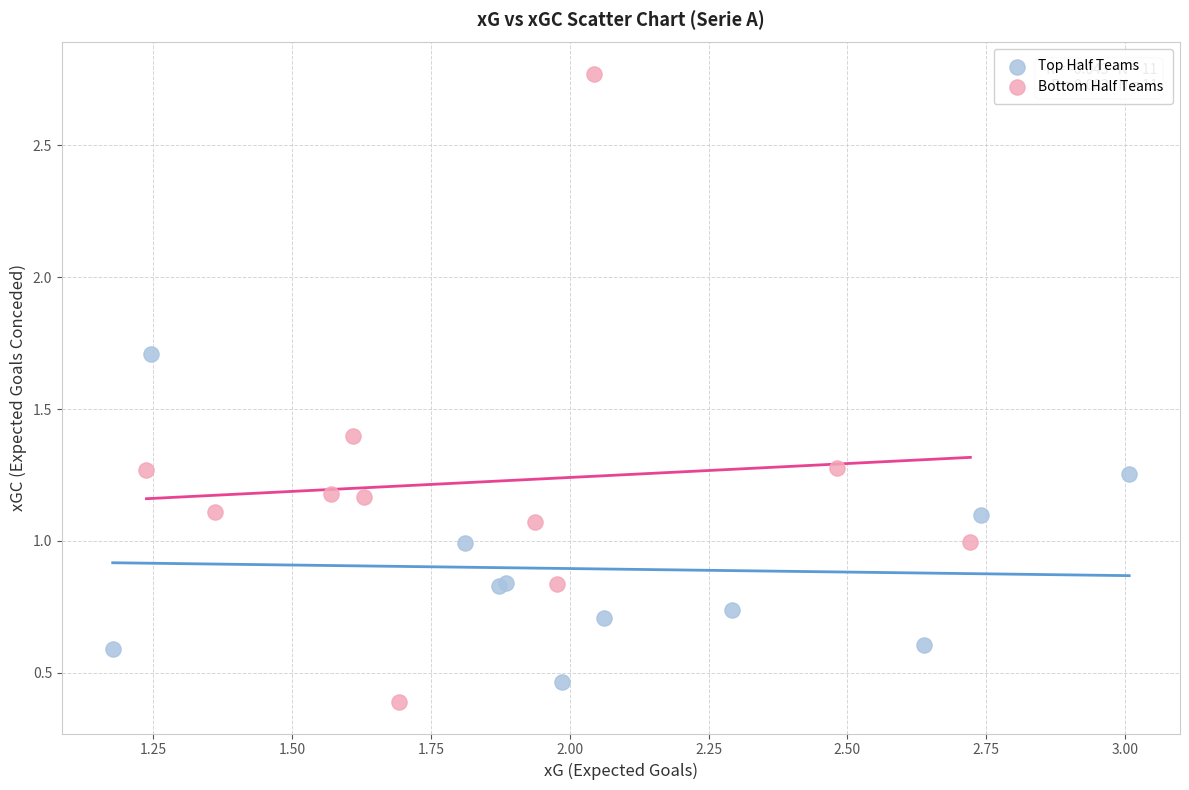

What are all the series names shown in the legend?

Top Half Teams, Bottom Half Teams